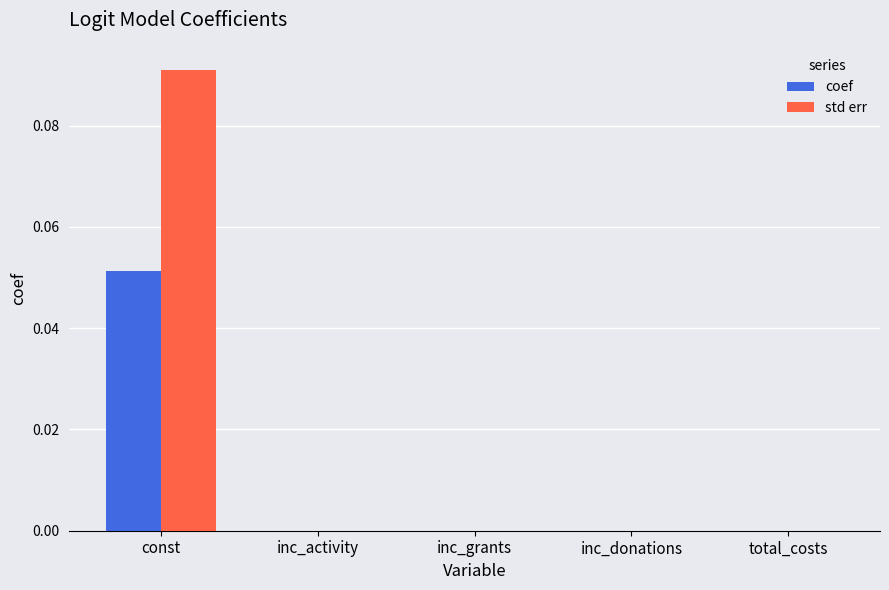

At which category is the sum across all series the highest?

const